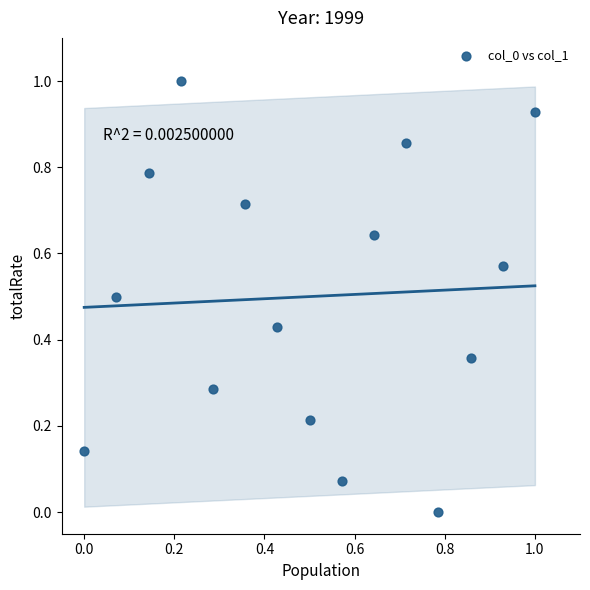

What is the range of Y values (max minus min)?

1.0